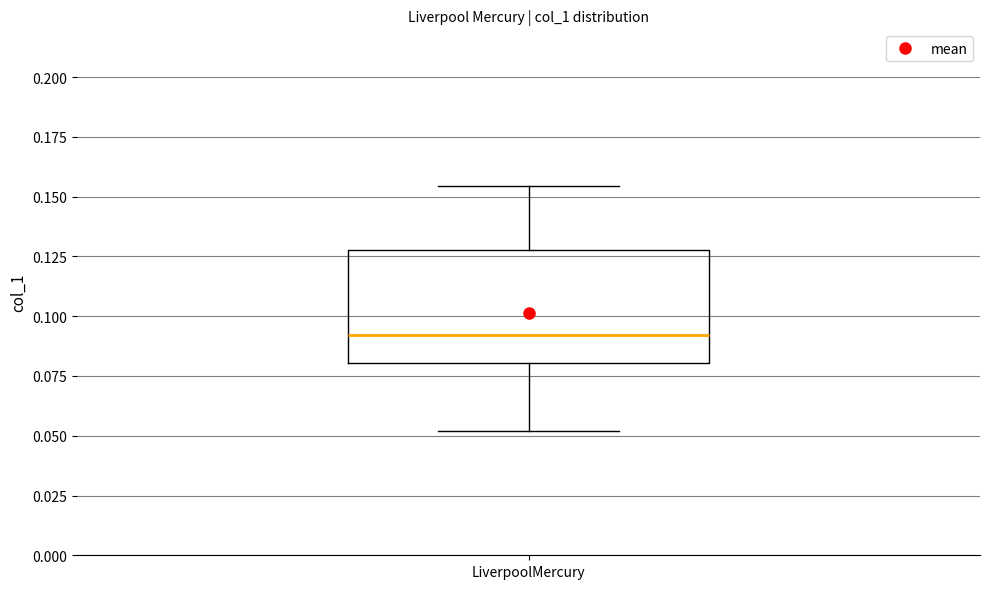

Read this box plot against the y-axis: the position of the median line, the range covered by the box, and the ends of both whiskers. The values are not printed on the chart, so give them approximately, as read against the axis.

median 0.090, box 0.080 to 0.130, whiskers 0.050 to 0.155